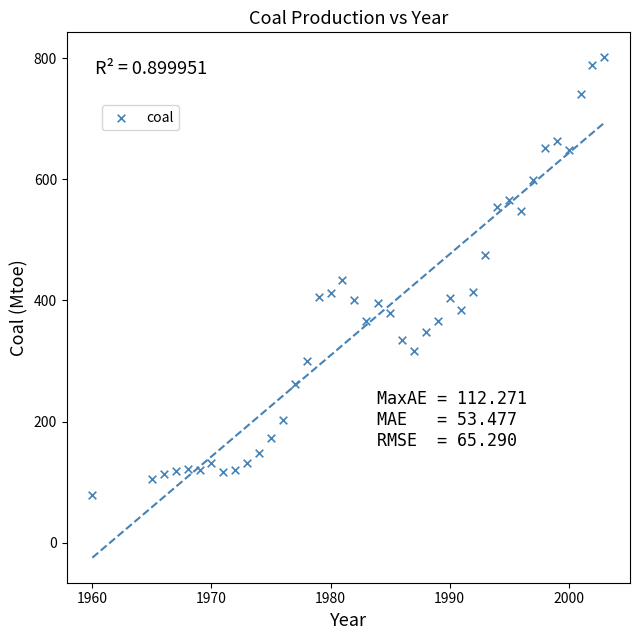

What is the range of X values (max minus min)?

43.0